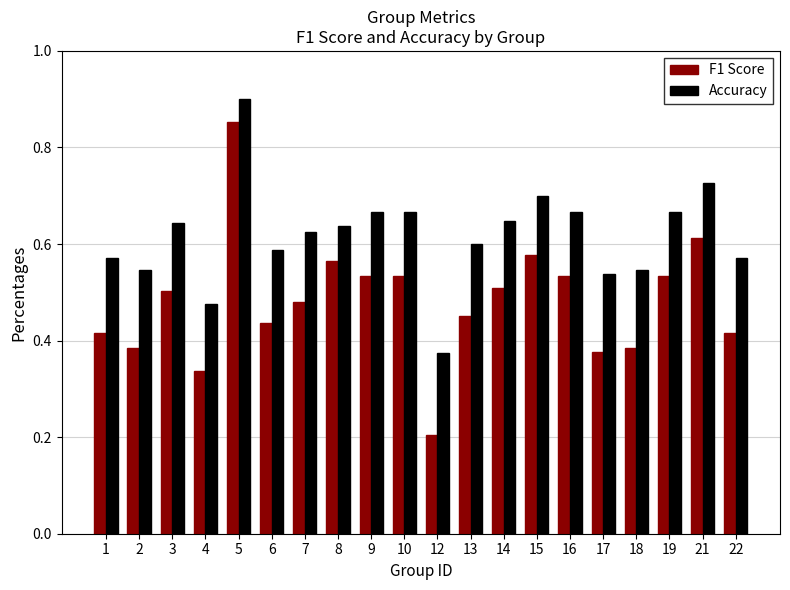

List the series in order of their overall mean, lowest first.

F1 Score, Accuracy